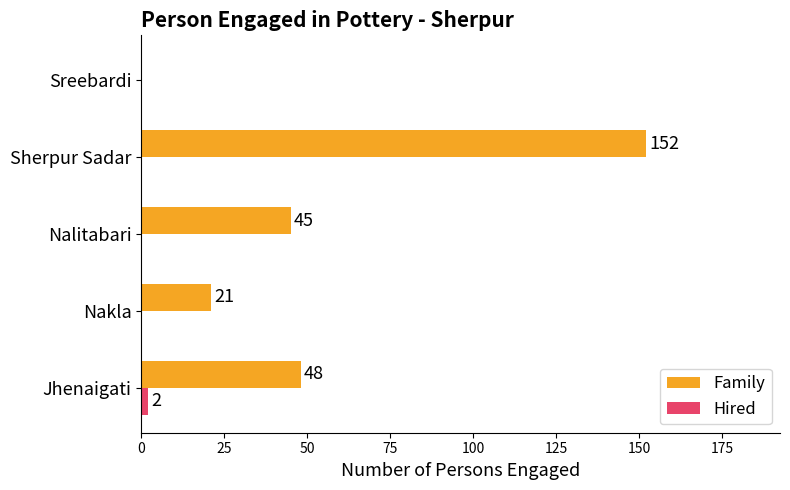

At which label does Family reach its peak?

Sherpur Sadar